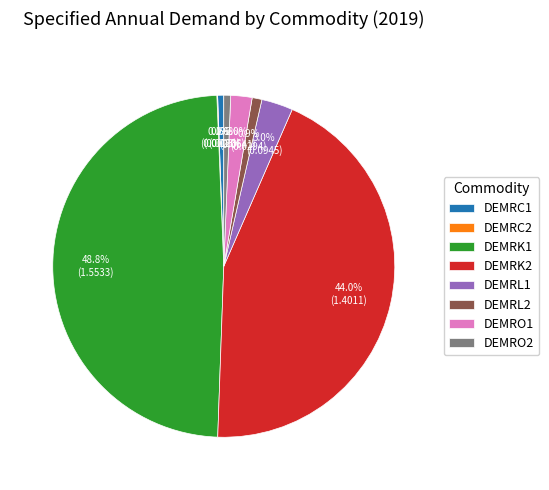

To the nearest percent, what is the difference between the DEMRL1 and DEMRO2 slice percentages?

2%